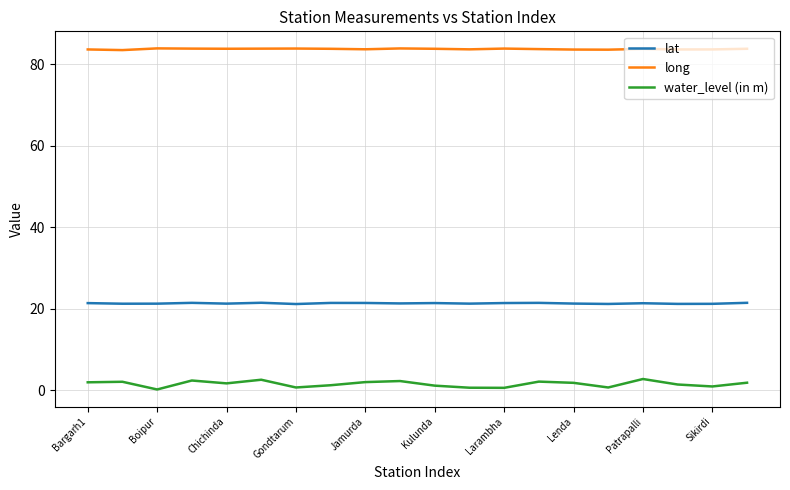

Which series has the widest spread of values?

water_level (in m)